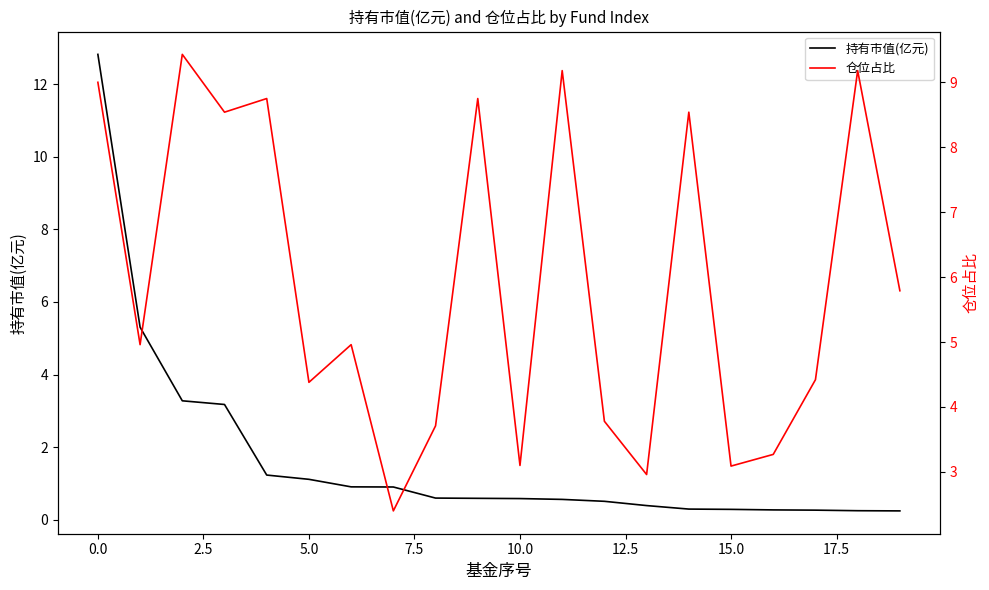

After their last crossing, which series has the higher values: 仓位占比 or 持有市值(亿元)?

仓位占比